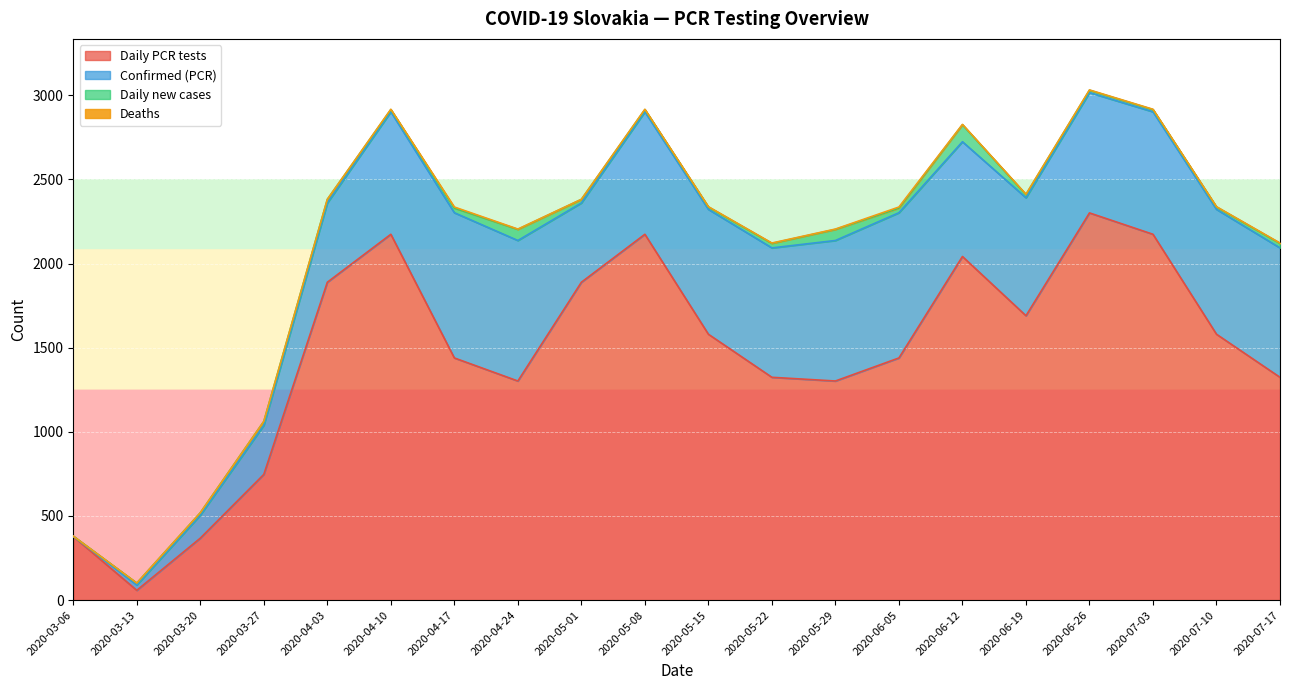

The Deaths series shows 1 at 2020-05-08. True or false?

False